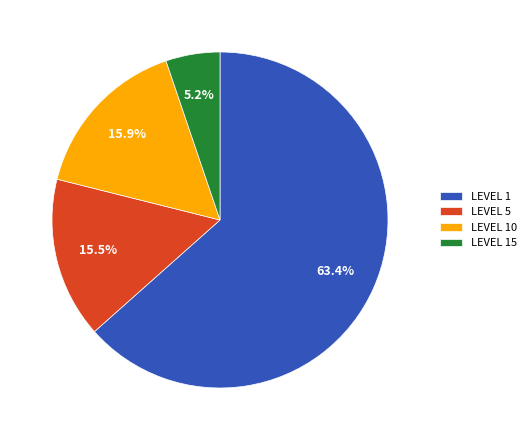

Which has a higher value, LEVEL 1 or LEVEL 15?

LEVEL 1